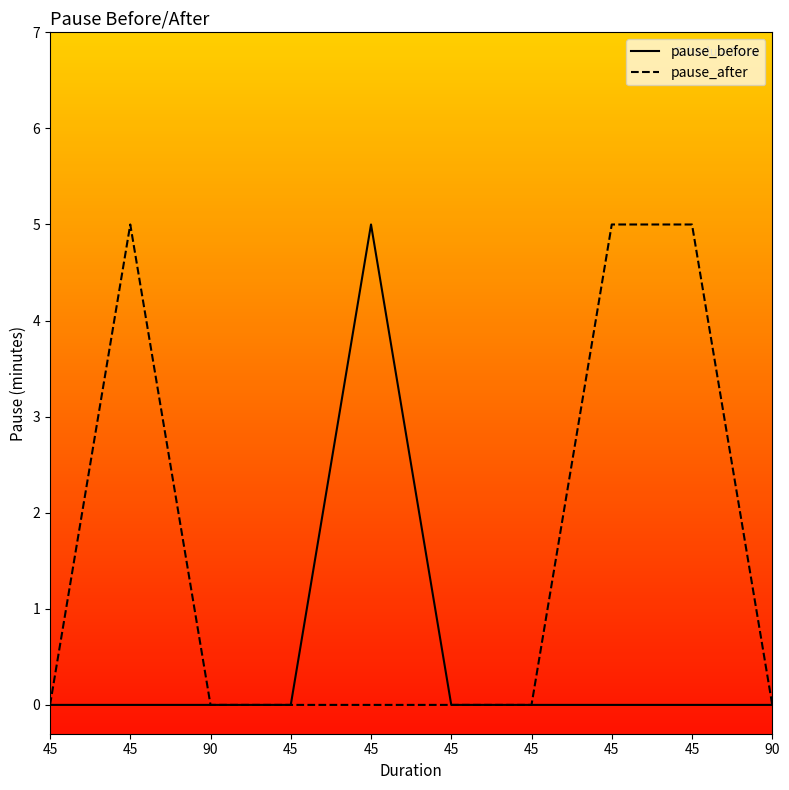

Does the chart display data point markers on the line(s)?

No